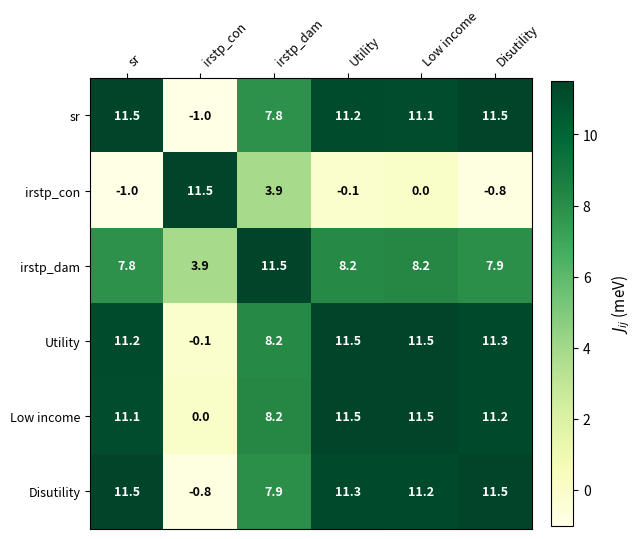

How many values in irstp_con are below zero?

3